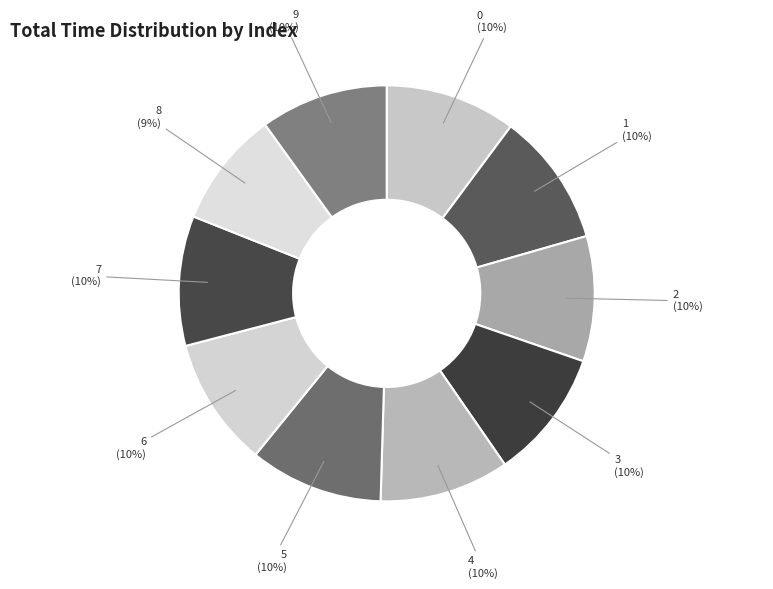

Combined, do 4 (10%) and 7 (10%) account for over 50%?

No